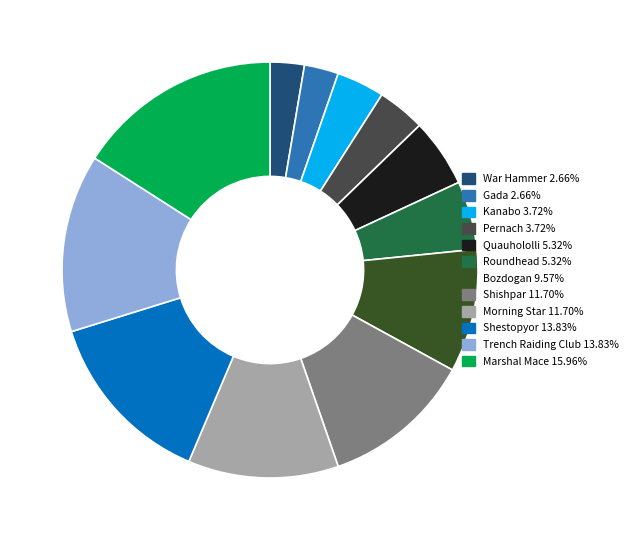

Which has a higher value, Trench Raiding Club or Pernach?

Trench Raiding Club